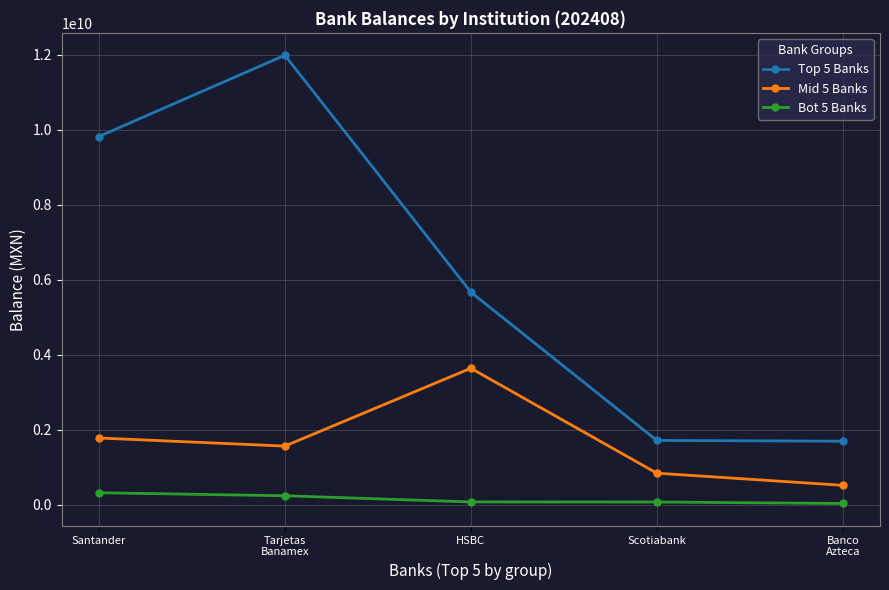

True or false: Bot 5 Banks and Top 5 Banks intersect in this chart.

False